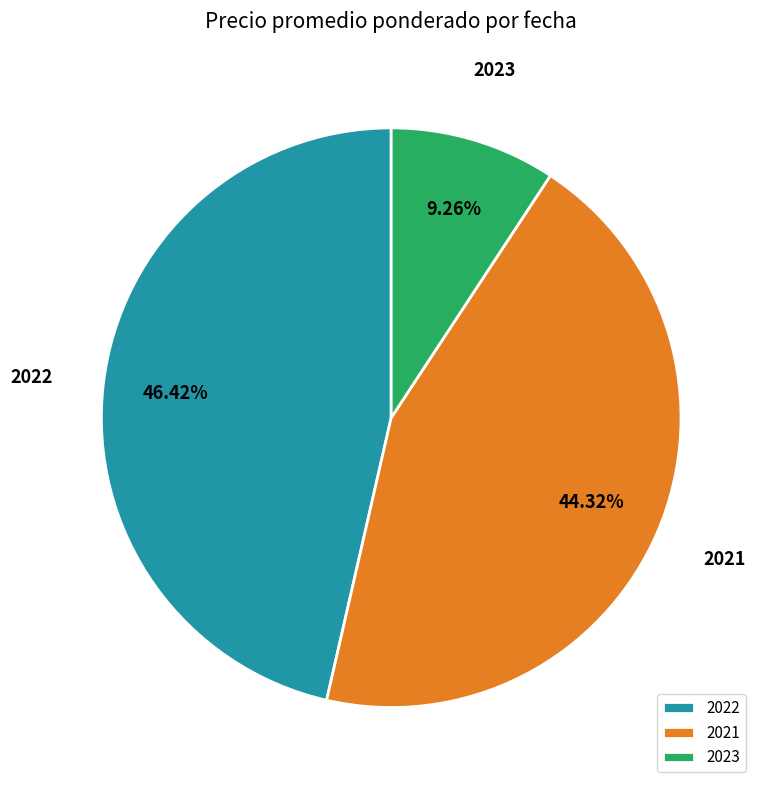

How many slices are in this pie chart?

3